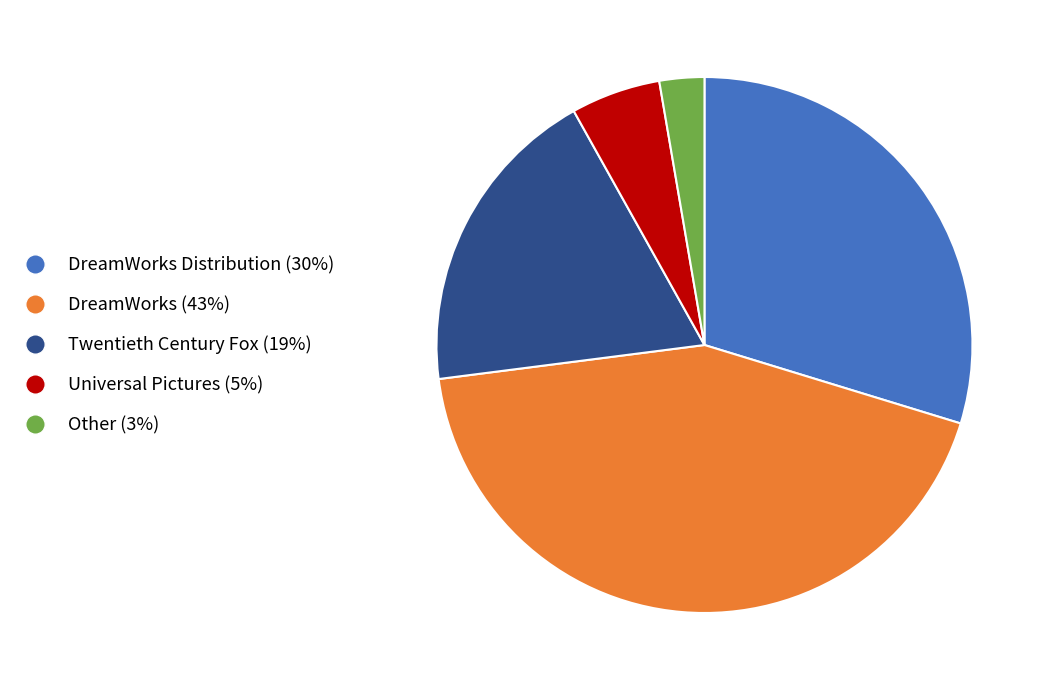

Is there any slice that represents more than half of the pie?

No